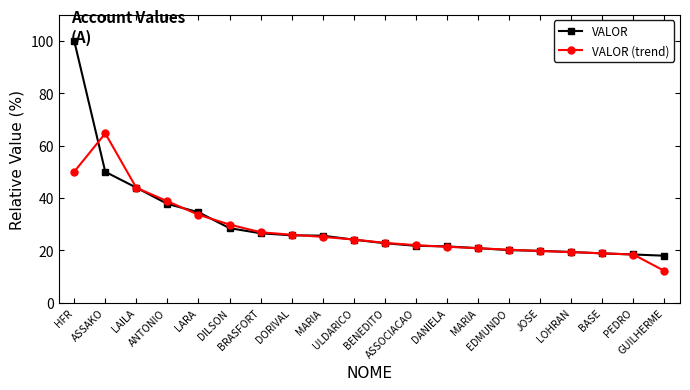

What is the greatest value displayed?

100.0